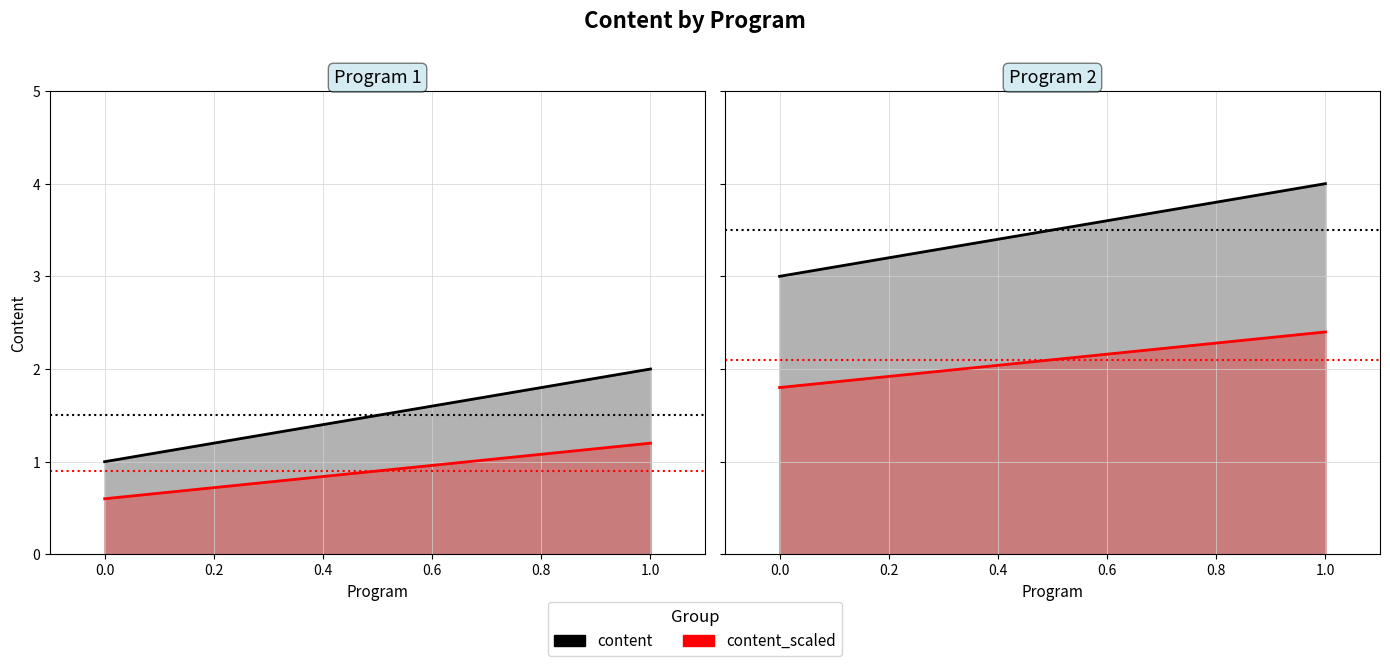

Which series has the largest total across all categories?

content